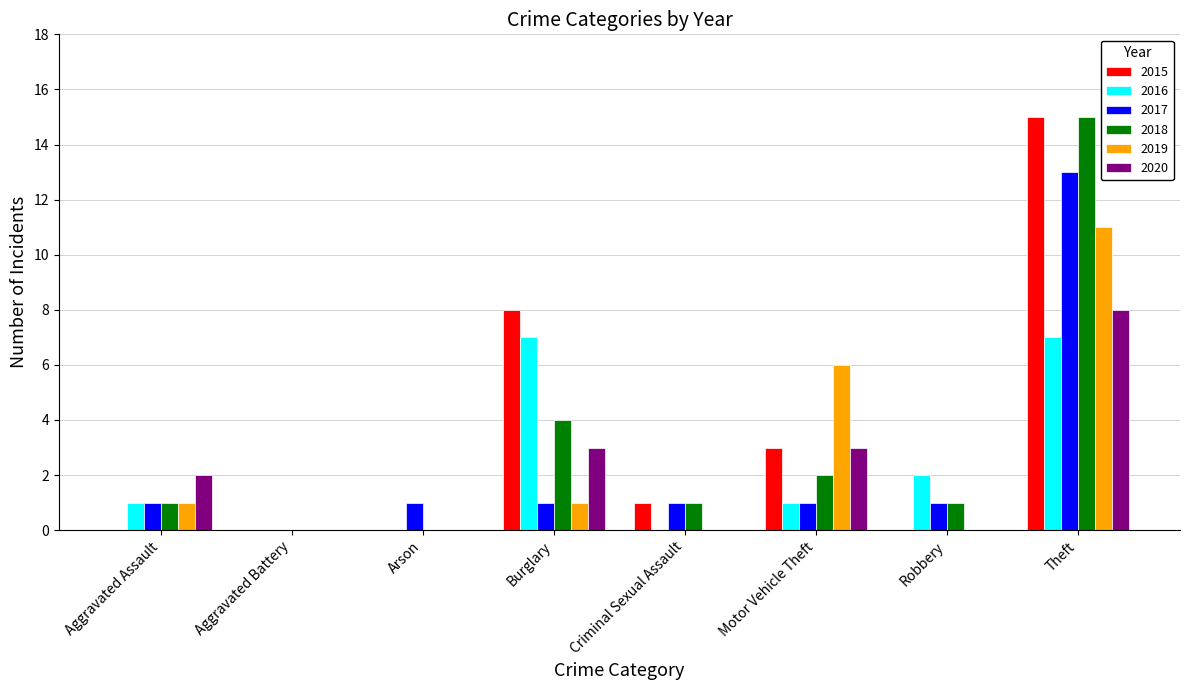

What is the sum of all 2020 values?

16